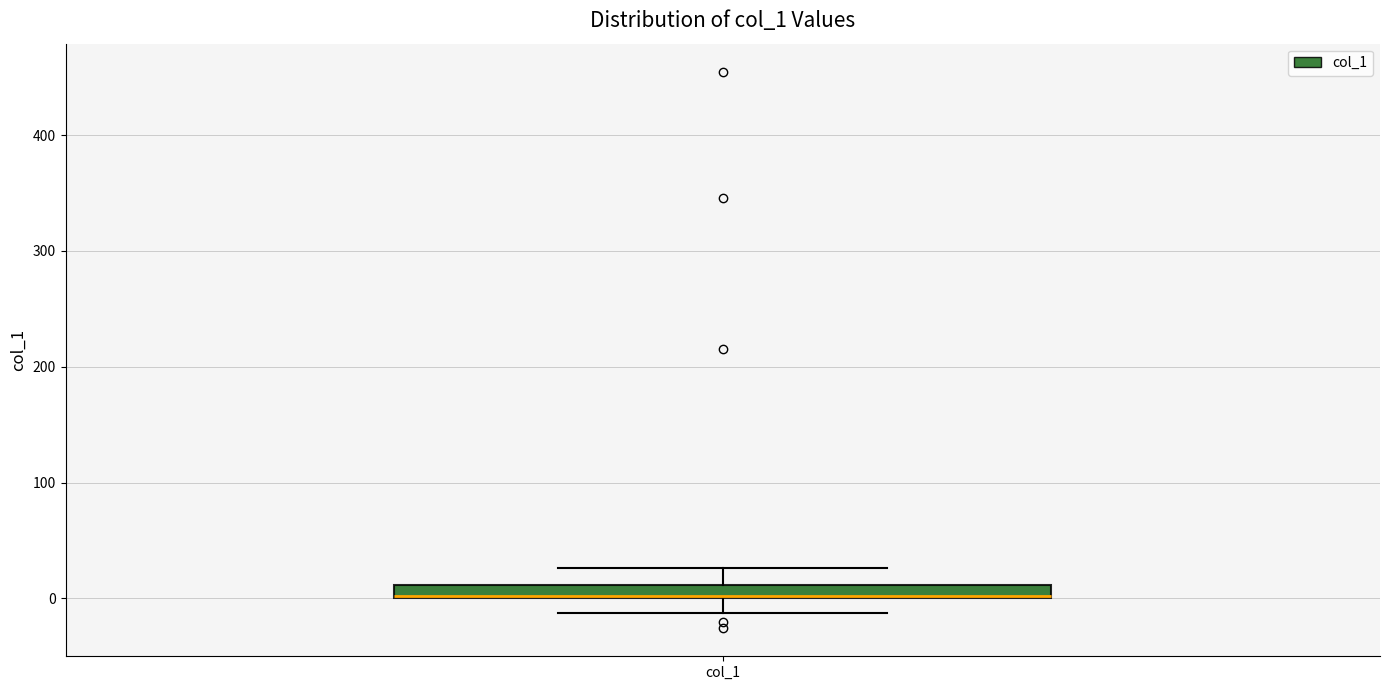

Where is the lower edge of the box for col_1 on the y-axis? The values are not printed on the chart, so give them approximately, as read against the axis.

0